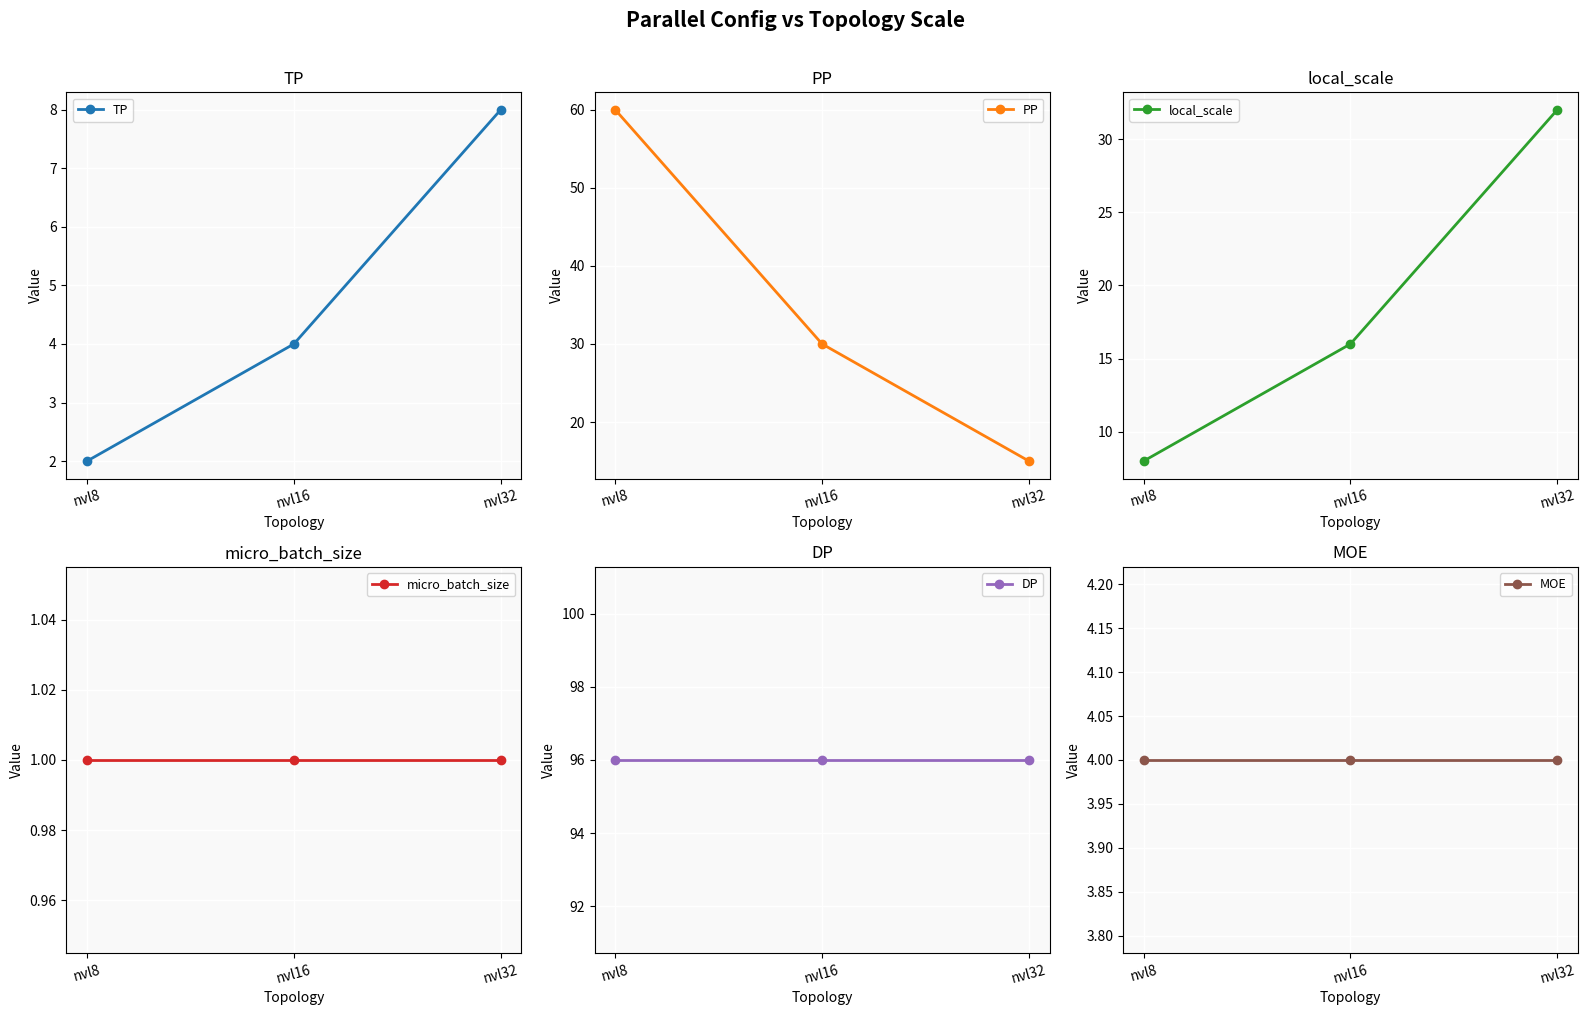

Reading left to right, what are all the values shown in this chart?

TP: 2	4	8
PP: 60	30	15
local_scale: 8	16	32
micro_batch_size: 1	1	1
DP: 96	96	96
MOE: 4	4	4